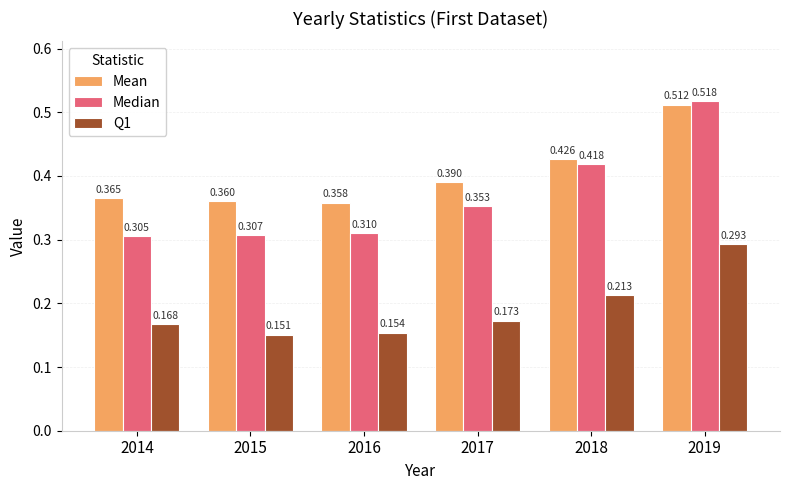

Is it true that Mean equals 0.6 at 2018?

False